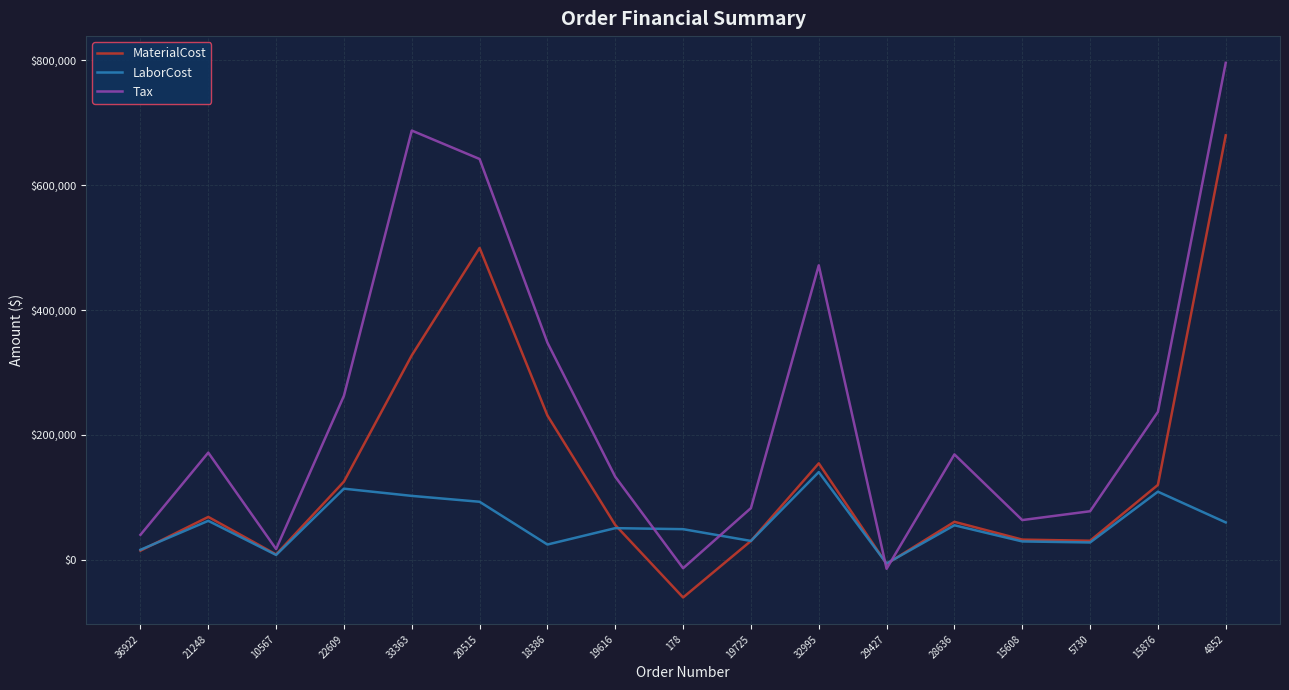

At which label does LaborCost reach its peak?

32995